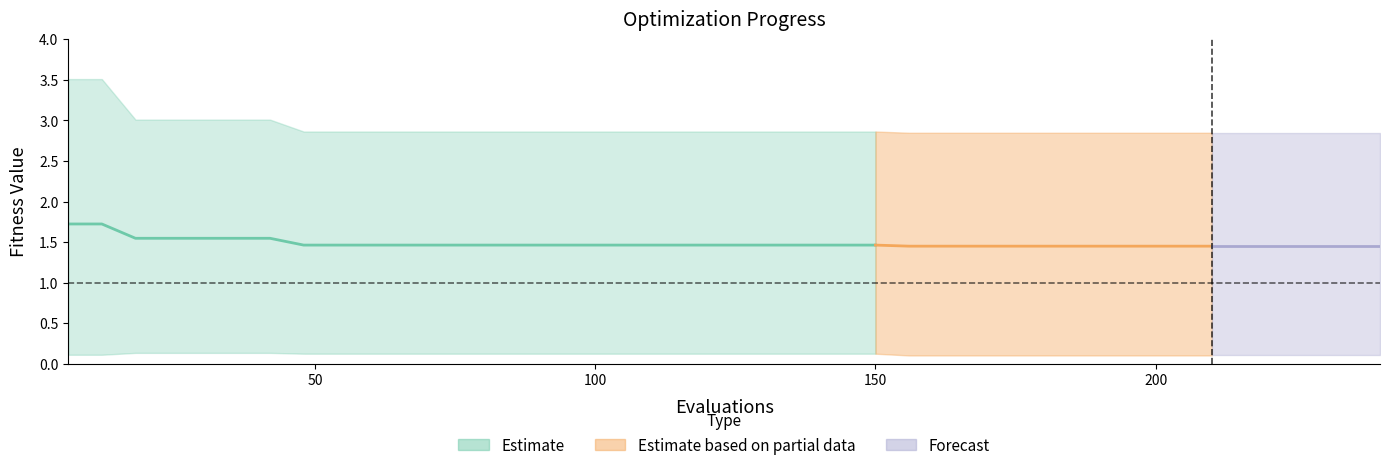

Reading left to right, list all the values displayed in this chart.

mean: 0=1.7	1=1.7	2=1.5	3=1.5	4=1.5	5=1.5	6=1.5	7=1.5	8=1.5	9=1.5	10=1.5	11=1.5	12=1.5	13=1.5	14=1.5	15=1.5	16=1.5	17=1.5	18=1.5	19=1.5	20=1.5	21=1.5	22=1.5	23=1.5	24=1.5	25=1.4	26=1.4	27=1.4	28=1.4	29=1.4	30=1.4	31=1.4	32=1.4	33=1.4	34=1.4	35=1.4	36=1.4	37=1.4	38=1.4	39=1.4
best: 0=0.1	1=0.1	2=0.1	3=0.1	4=0.1	5=0.1	6=0.1	7=0.1	8=0.1	9=0.1	10=0.1	11=0.1	12=0.1	13=0.1	14=0.1	15=0.1	16=0.1	17=0.1	18=0.1	19=0.1	20=0.1	21=0.1	22=0.1	23=0.1	24=0.1	25=0.1	26=0.1	27=0.1	28=0.1	29=0.1	30=0.1	31=0.1	32=0.1	33=0.1	34=0.1	35=0.1	36=0.1	37=0.1	38=0.1	39=0.1
worst: 0=3.5	1=3.5	2=3.0	3=3.0	4=3.0	5=3.0	6=3.0	7=2.9	8=2.9	9=2.9	10=2.9	11=2.9	12=2.9	13=2.9	14=2.9	15=2.9	16=2.9	17=2.9	18=2.9	19=2.9	20=2.9	21=2.9	22=2.9	23=2.9	24=2.9	25=2.8	26=2.8	27=2.8	28=2.8	29=2.8	30=2.8	31=2.8	32=2.8	33=2.8	34=2.8	35=2.8	36=2.8	37=2.8	38=2.8	39=2.8